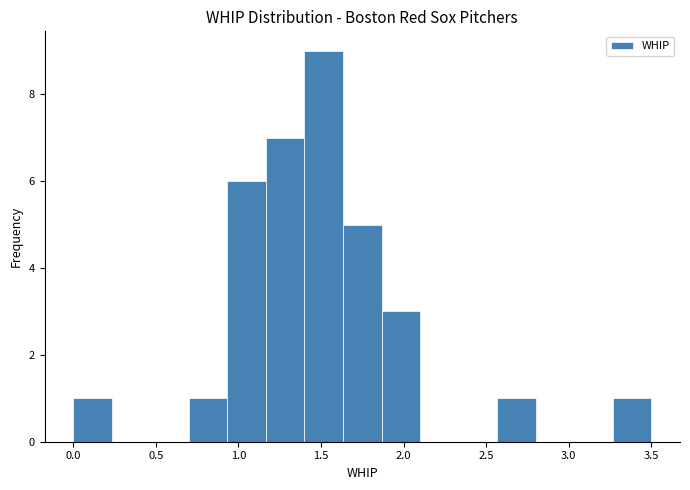

Reading left to right, list every bar in this chart as the range it spans on the x-axis followed by its height. Neither the bar edges nor the heights are printed on the chart, so give them approximately, as read against the axes.

0.00 to 0.25: 1
0.25 to 0.45: 0
0.45 to 0.70: 0
0.70 to 0.95: 1
0.95 to 1.15: 6
1.15 to 1.40: 7
1.40 to 1.65: 9
1.65 to 1.85: 5
1.85 to 2.10: 3
2.10 to 2.35: 0
2.35 to 2.55: 0
2.55 to 2.80: 1
2.80 to 3.05: 0
3.05 to 3.25: 0
3.25 to 3.50: 1